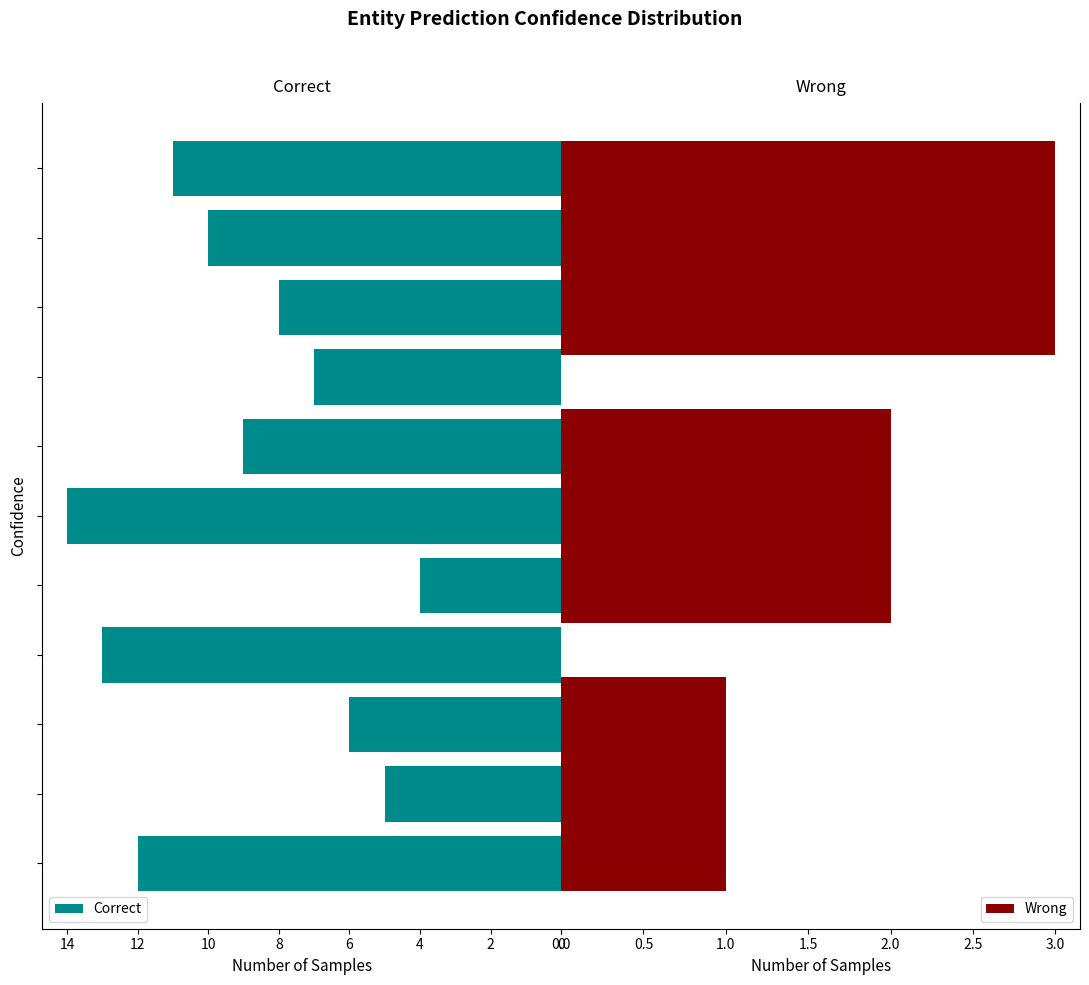

True or false: the data shows 10 at 4.

False